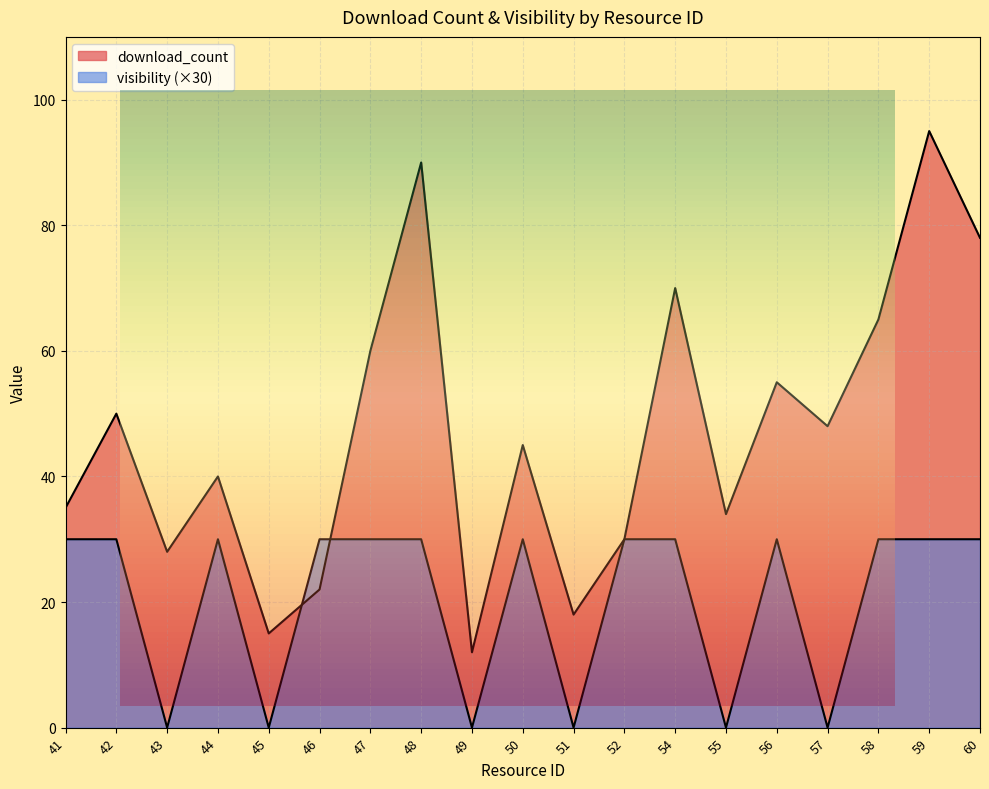

What value does the visibility series have at 44?

30